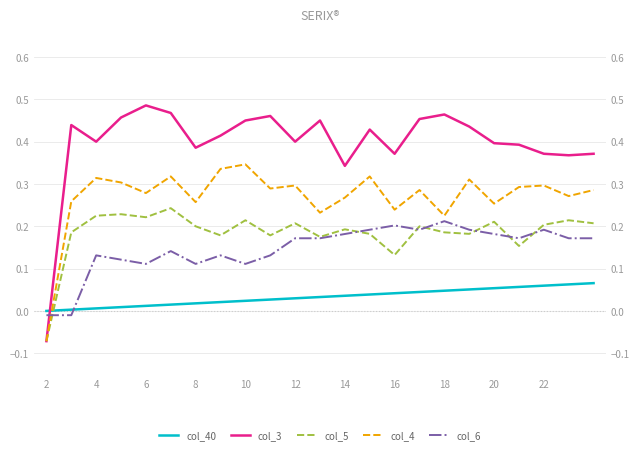

True or false: col_3 has a value of 0.7 at 22.

False